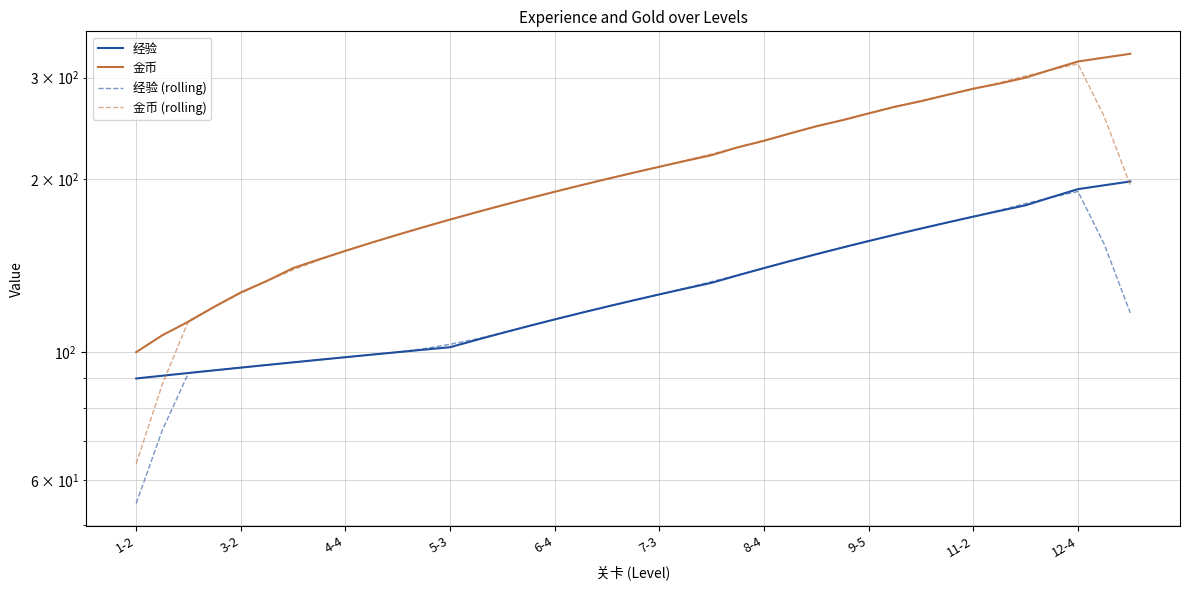

Which series has the largest total across all categories?

金币